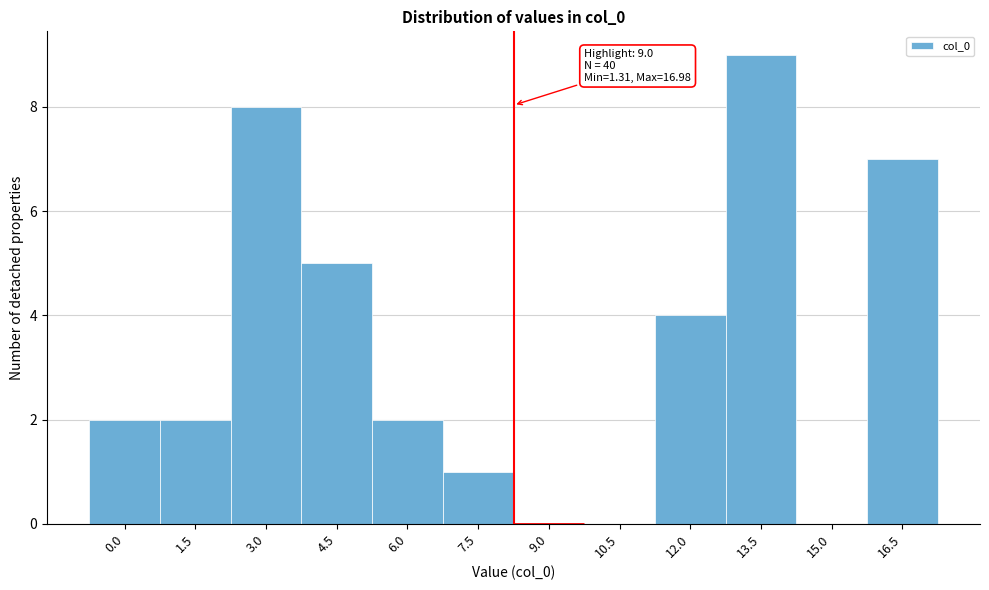

Reading right to left, list all the values displayed in this chart.

16.5=7	15.0=0	13.5=9	12.0=4	10.5=0	9.0=0	7.5=1	6.0=2	4.5=5	3.0=8	1.5=2	0.0=2